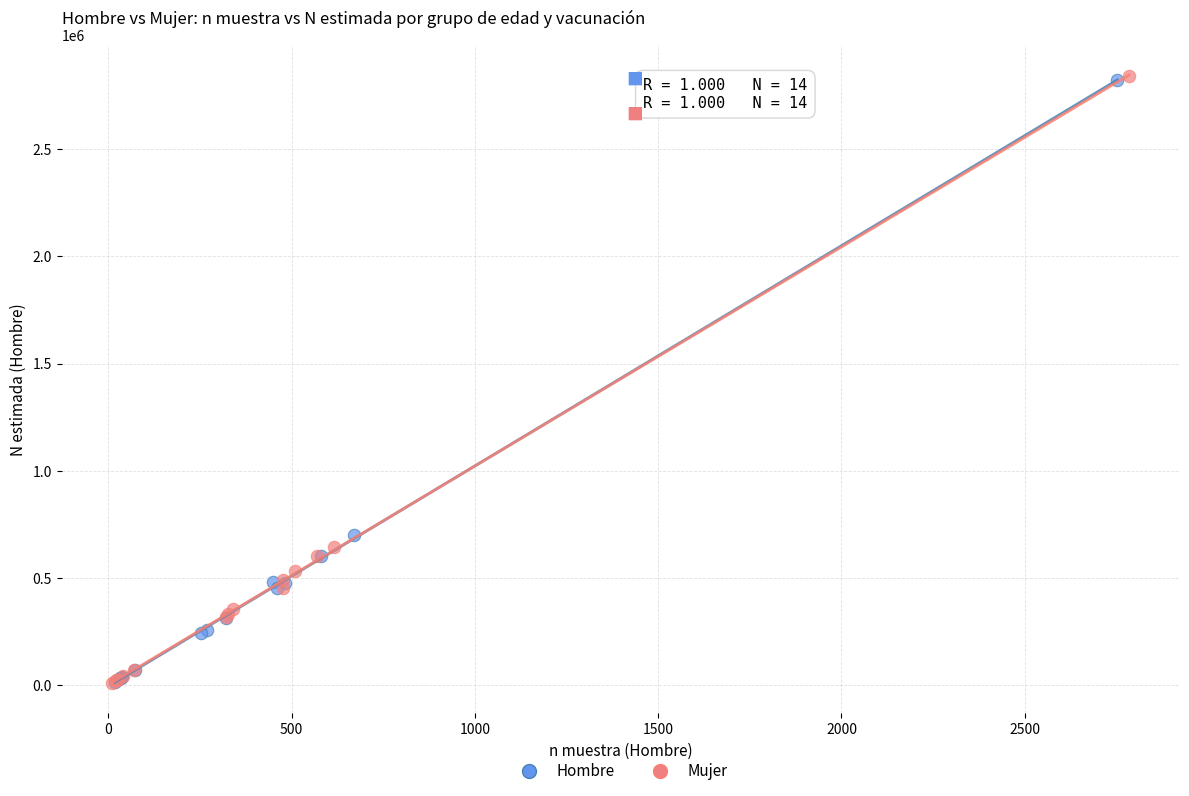

Which series has the widest spread of Y values?

Mujer